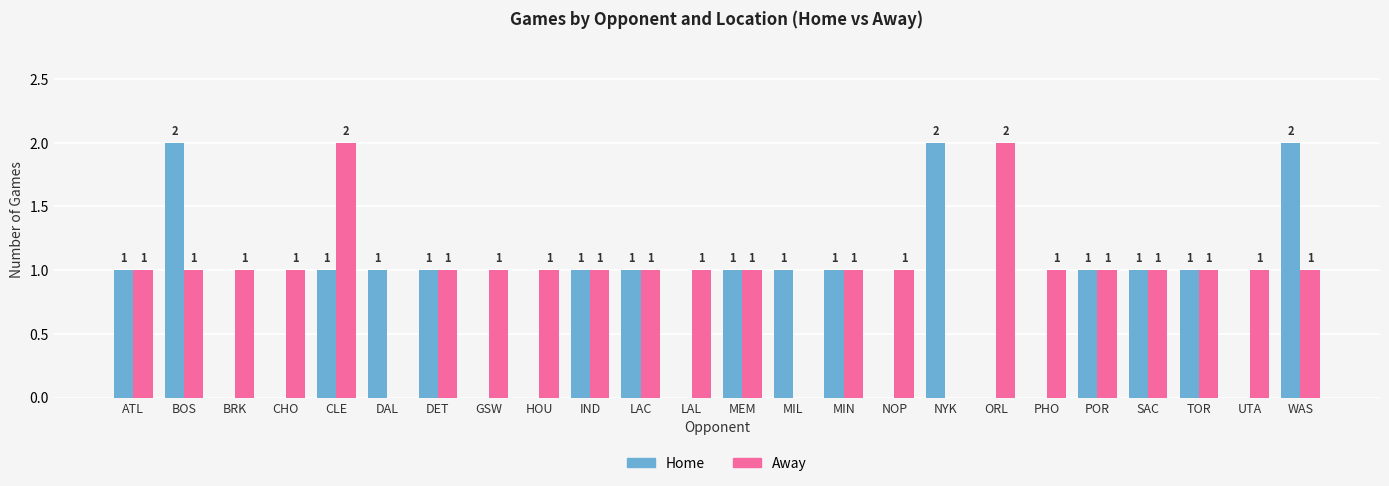

How many Away values are between 1 and 2?

21